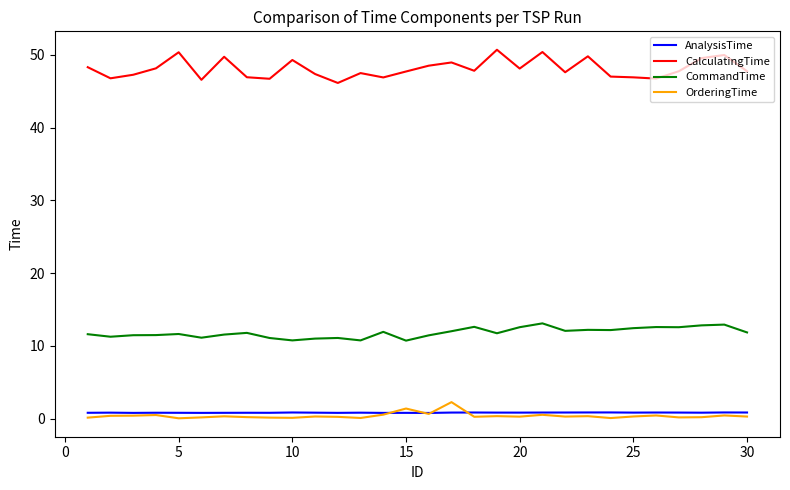

True or false: CommandTime and OrderingTime intersect in this chart.

False